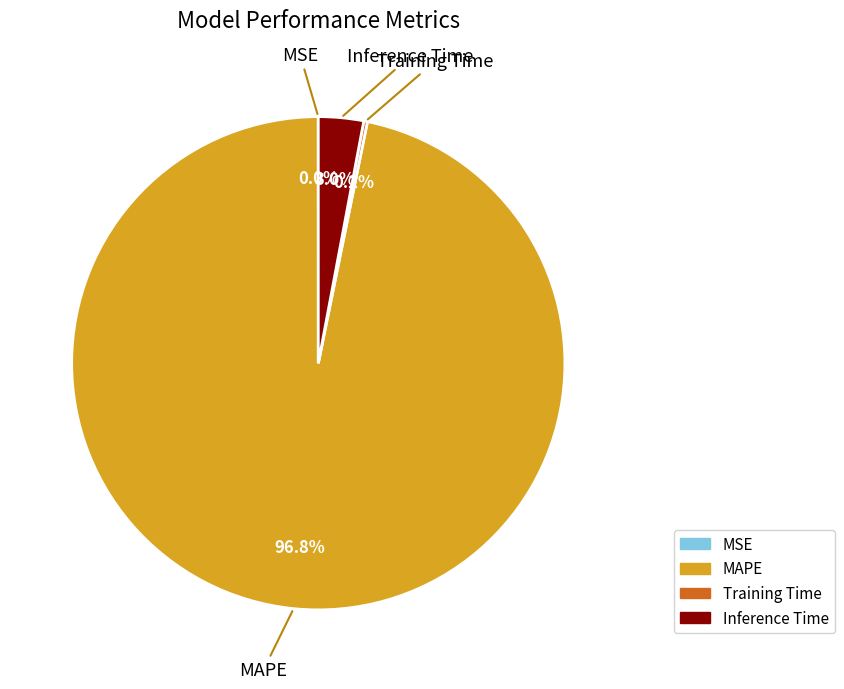

What is the largest slice in the pie chart?

MAPE